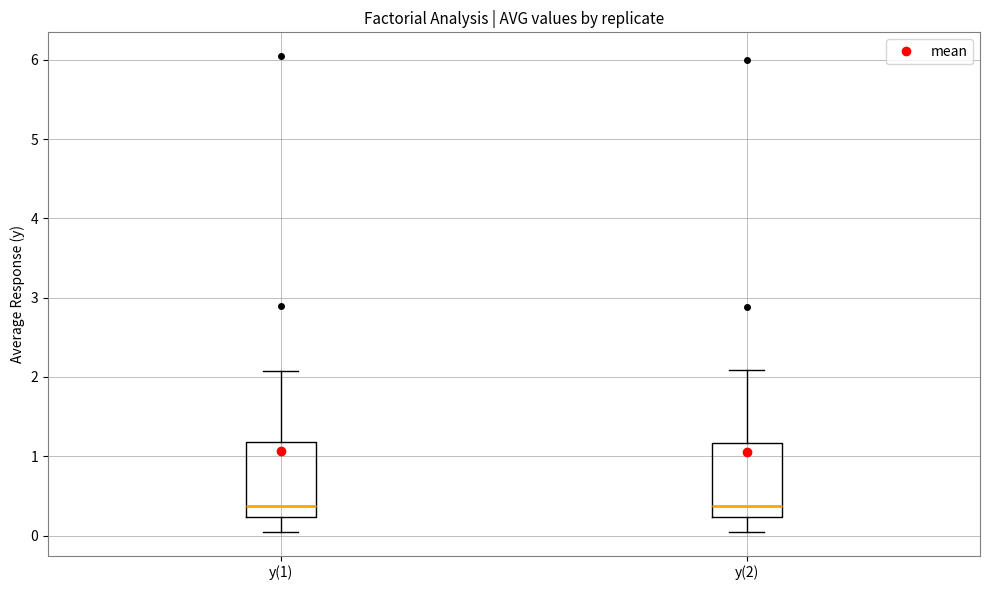

Reading left to right, transcribe this box plot: for each box, give where its median line is, the range the box spans, and where its two whiskers end, as read against the y-axis. The values are not printed on the chart, so give them approximately, as read against the axis.

y(1): median 0.4, box 0.2 to 1.2, whiskers 0.0 to 2.1
y(2): median 0.4, box 0.2 to 1.2, whiskers 0.0 to 2.1